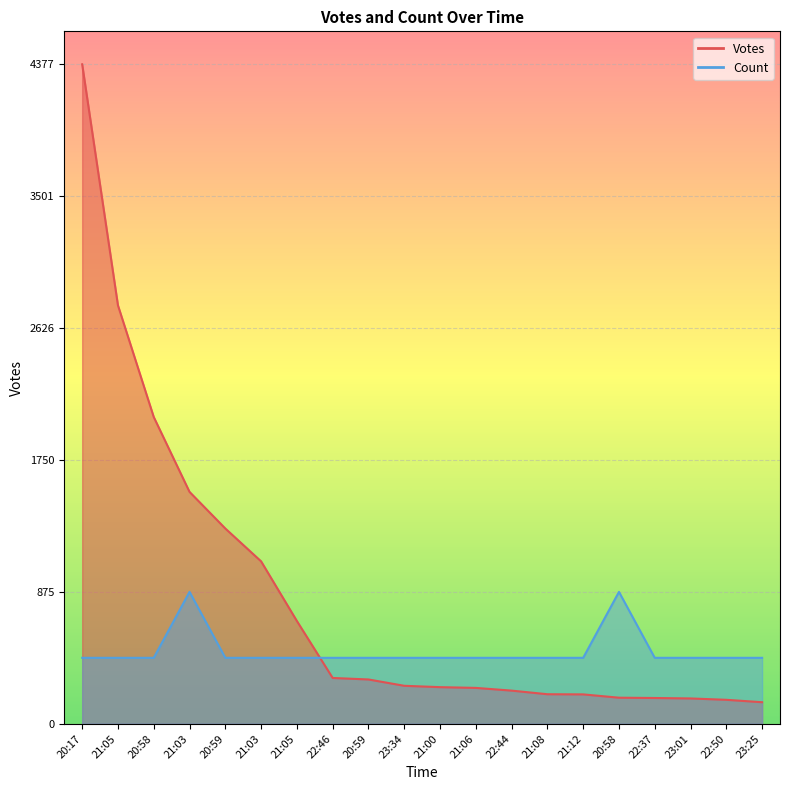

How many data points in Votes are less than 252?

10